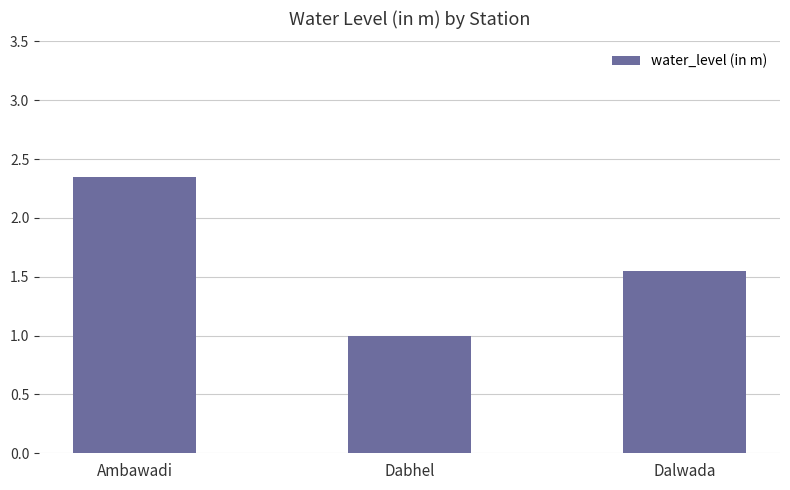

What is the label of the 1st bar from the right?

Dalwada